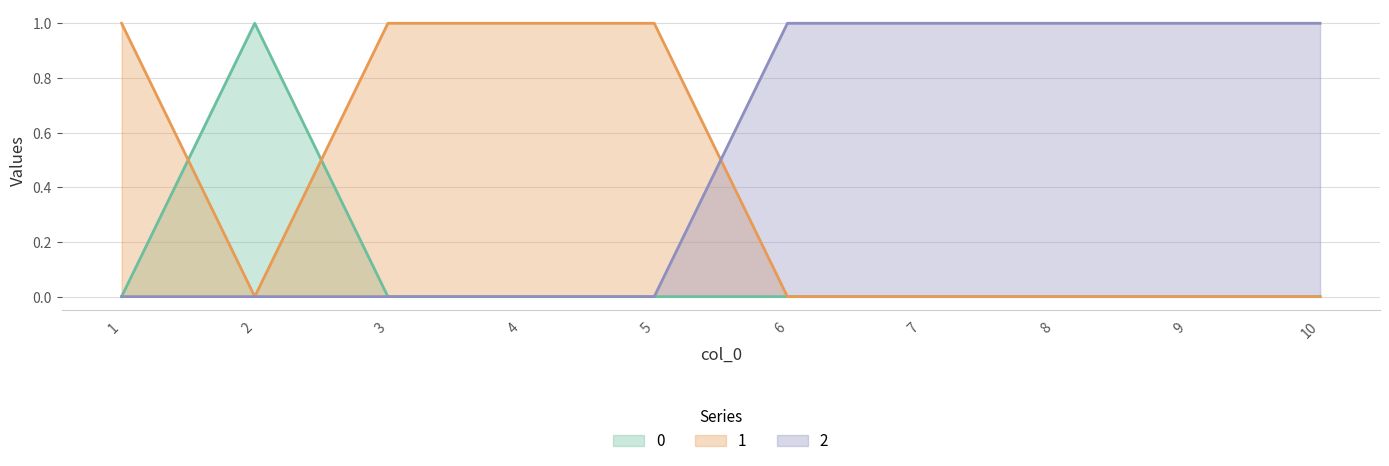

At which label is 1 closest to 0?

2